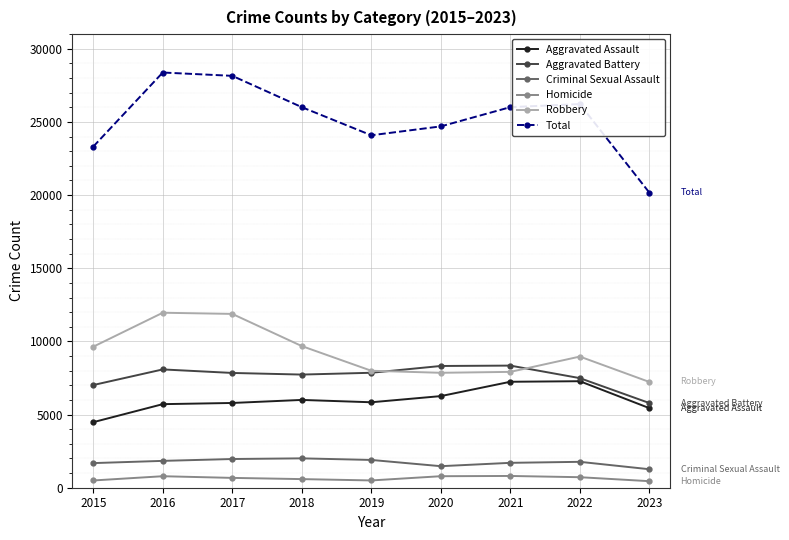

What is the maximum value shown in the chart?

28379